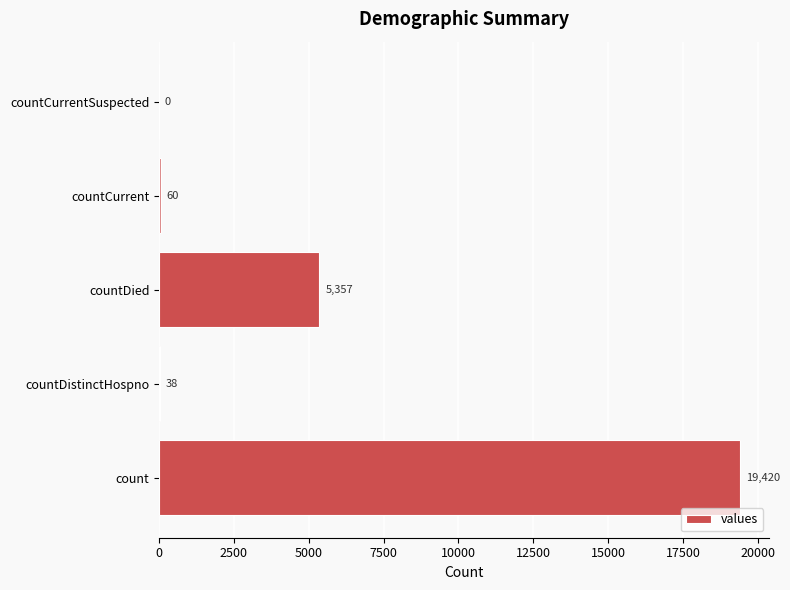

What is the sum of the values at countDied and countDistinctHospno?

5395